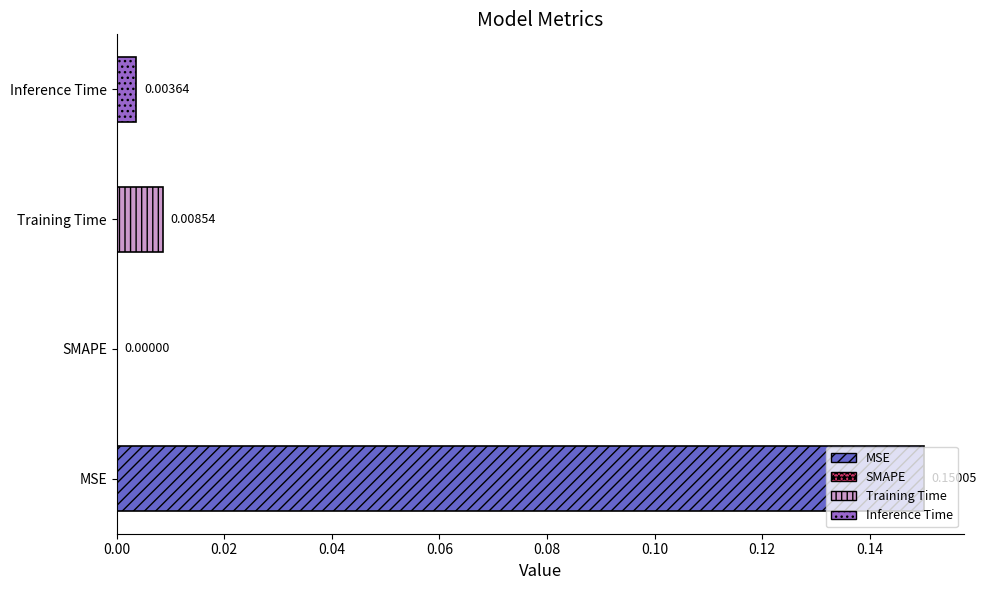

At which category does the chart reach its peak across all series?

MSE